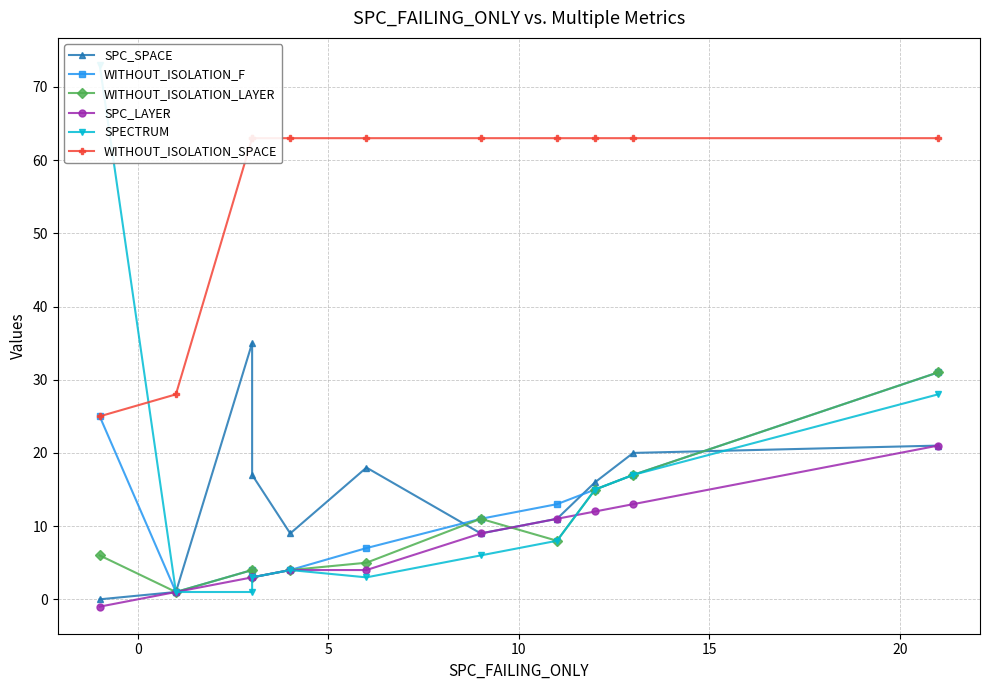

How many intersections are there between SPC_LAYER and WITHOUT_ISOLATION_LAYER?

2